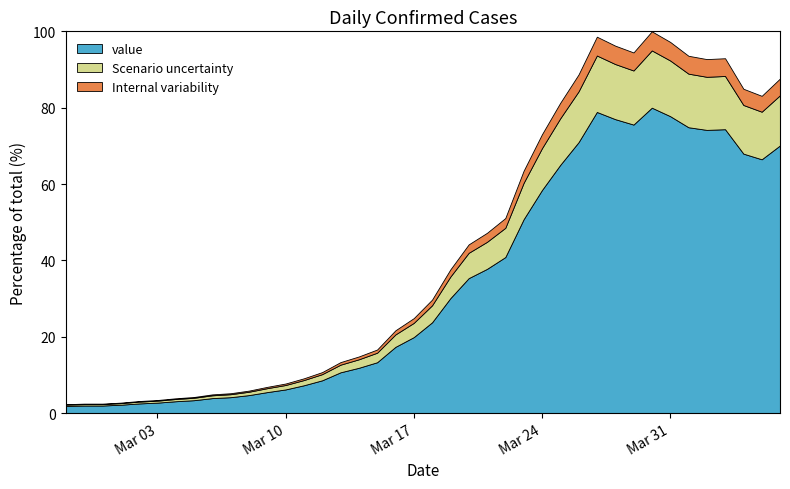

Between 2020-03-14 and 2020-04-02, which is larger?

2020-04-02